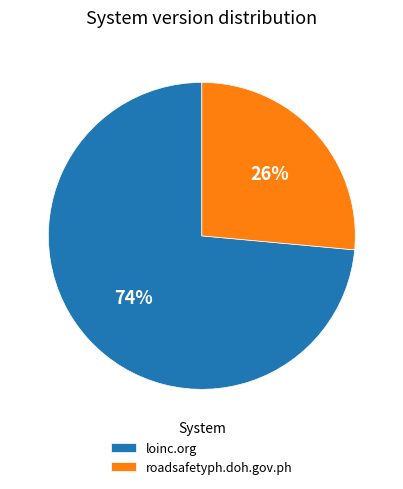

Does any single category account for the majority?

Yes